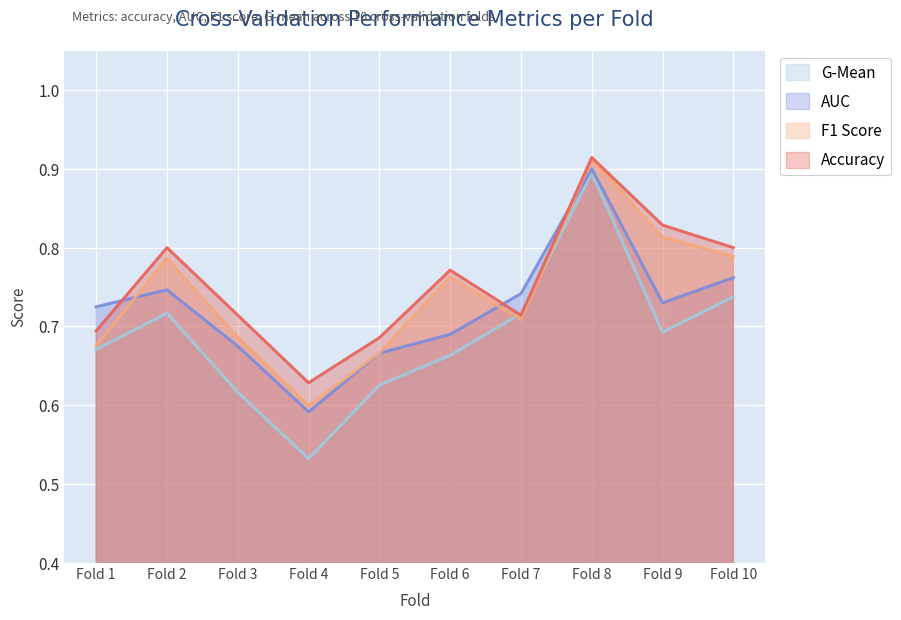

Which series has the largest range (max minus min)?

G-Mean